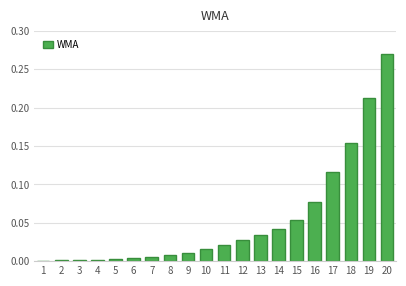

What is the sum of all values?

1.1